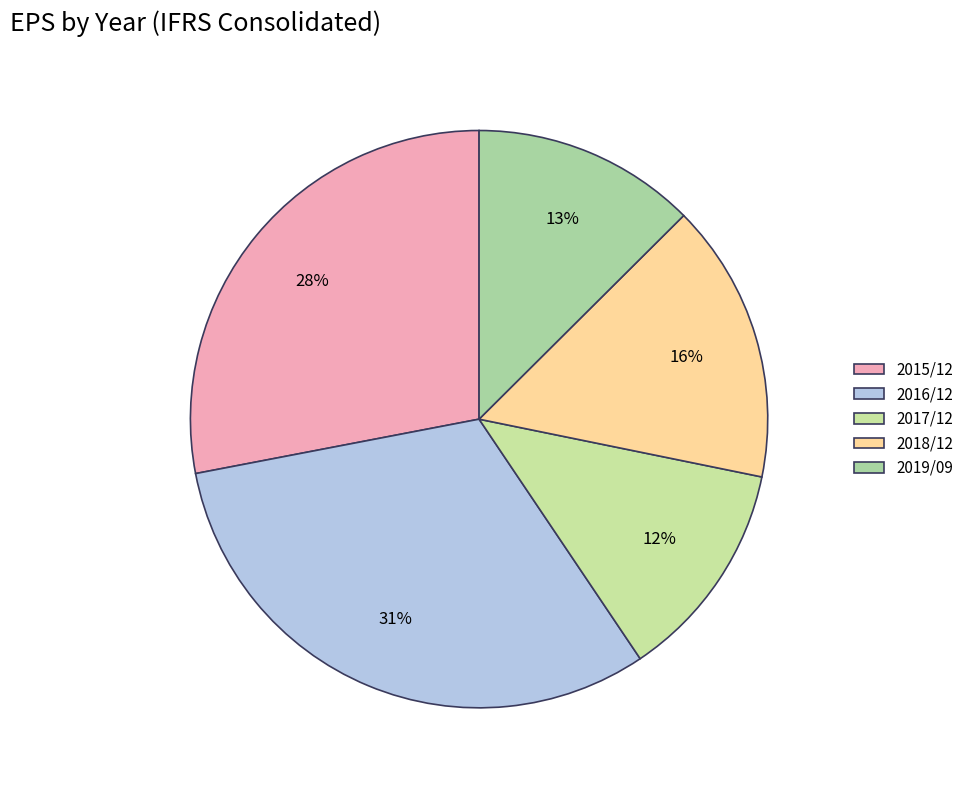

Rank the categories by value from highest to lowest.

2016/12, 2015/12, 2018/12, 2019/09, 2017/12